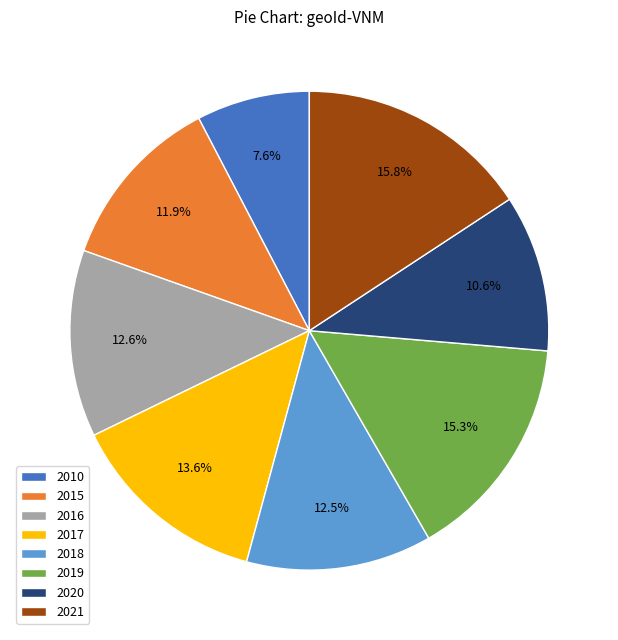

Which slice is the smallest?

2010